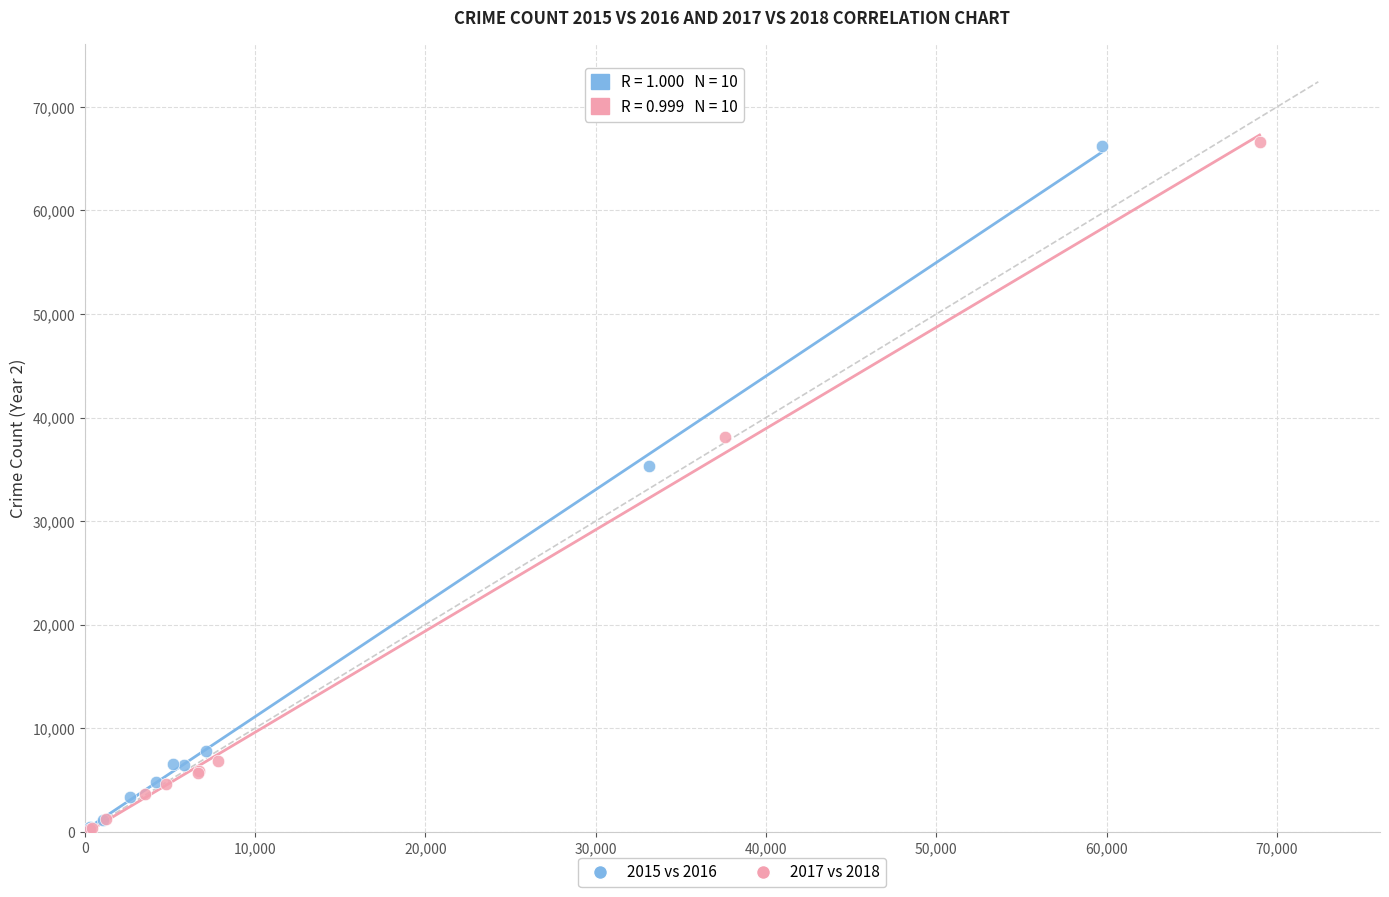

Which series has the widest spread of Y values?

2017 vs 2018